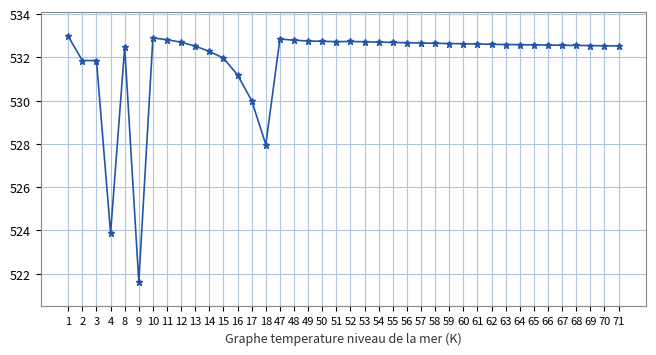

What is the ratio of the value at 11 to the value at 8?

1.0